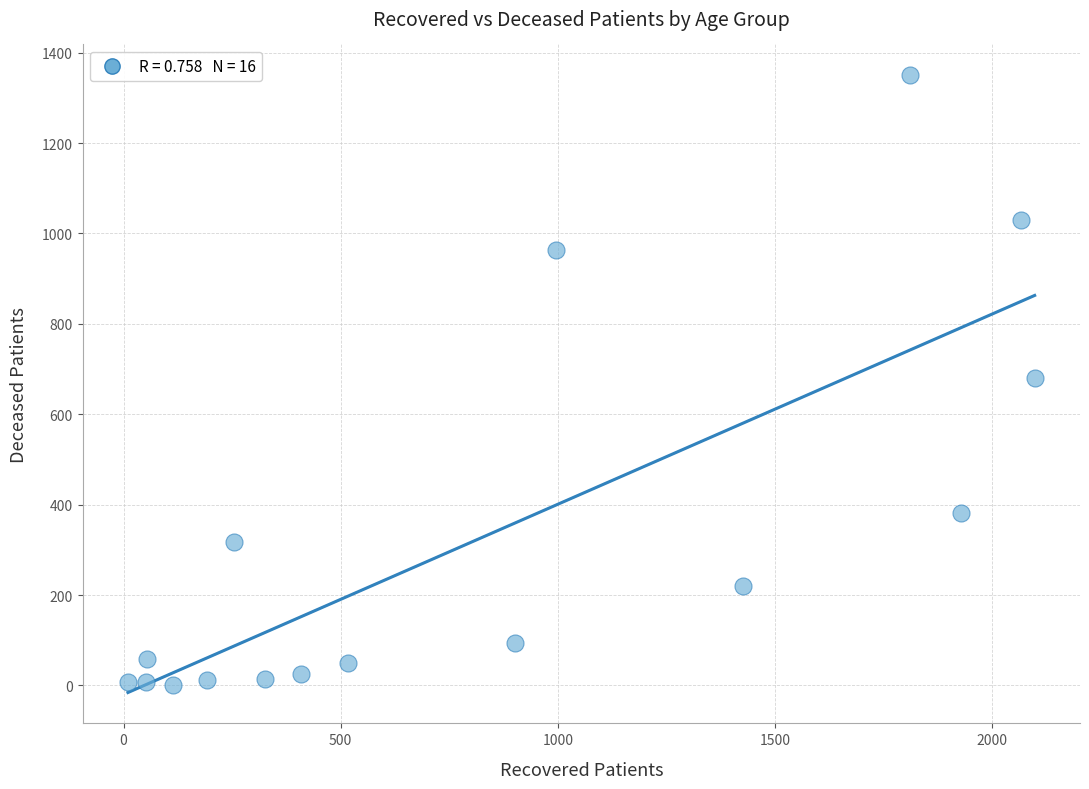

What is the range of Y values (max minus min)?

1348